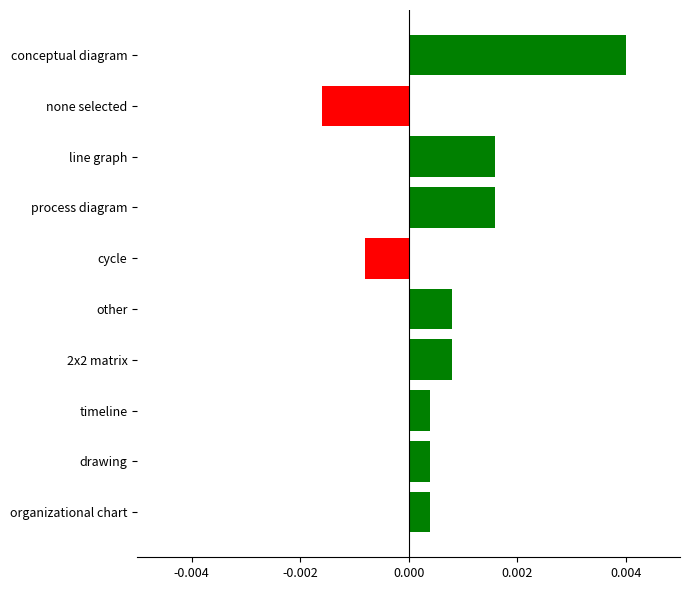

Are the bars horizontal?

Yes